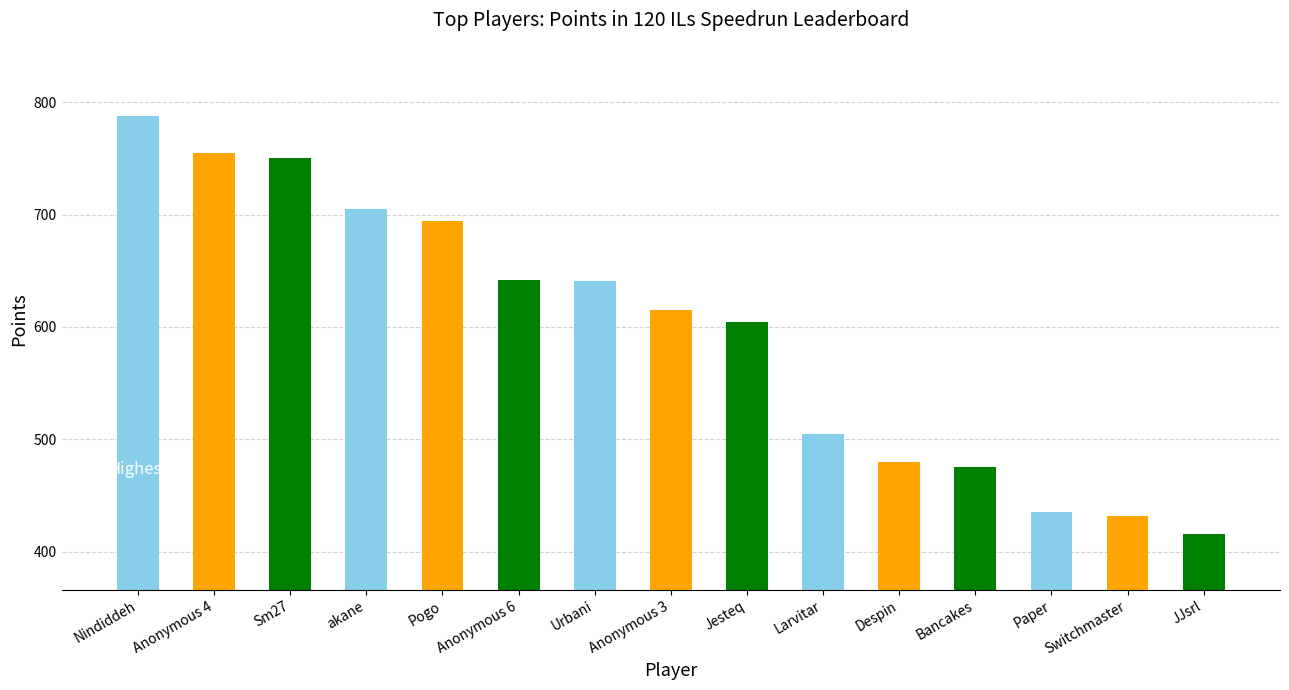

True or false: the data shows 432 at Switchmaster.

True